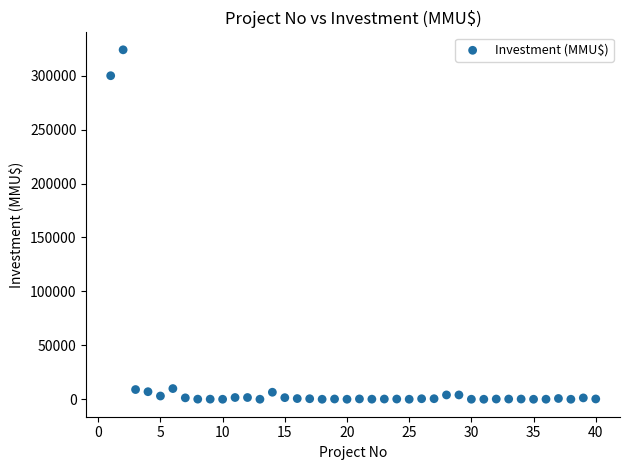

What is the range of Y values (max minus min)?

324020